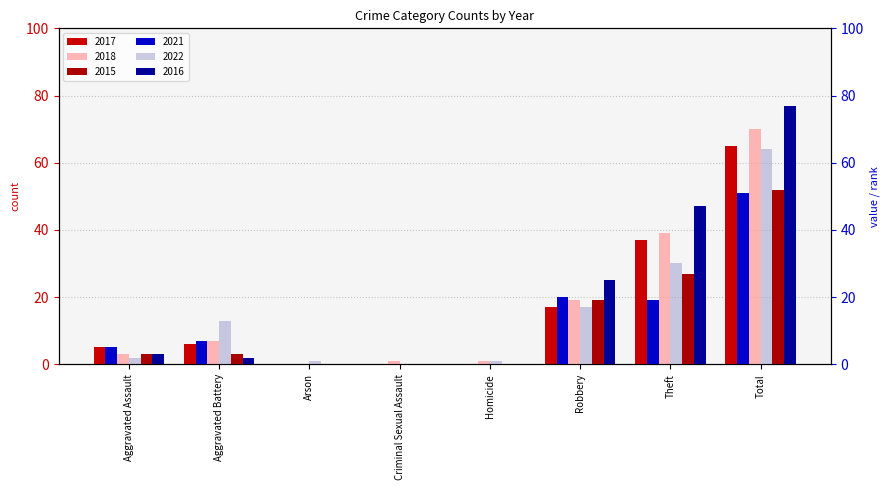

At which category does the chart reach its peak across all series?

Total